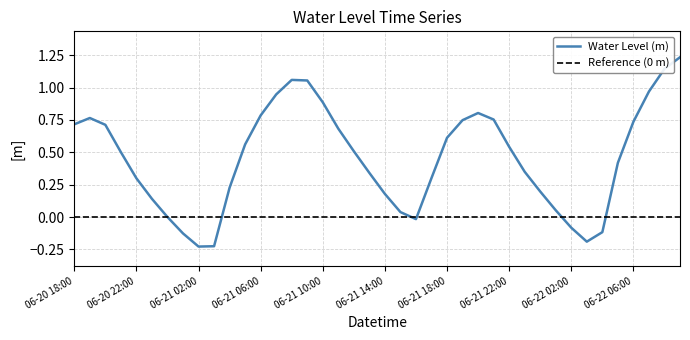

Count the number of categories in the chart.

40